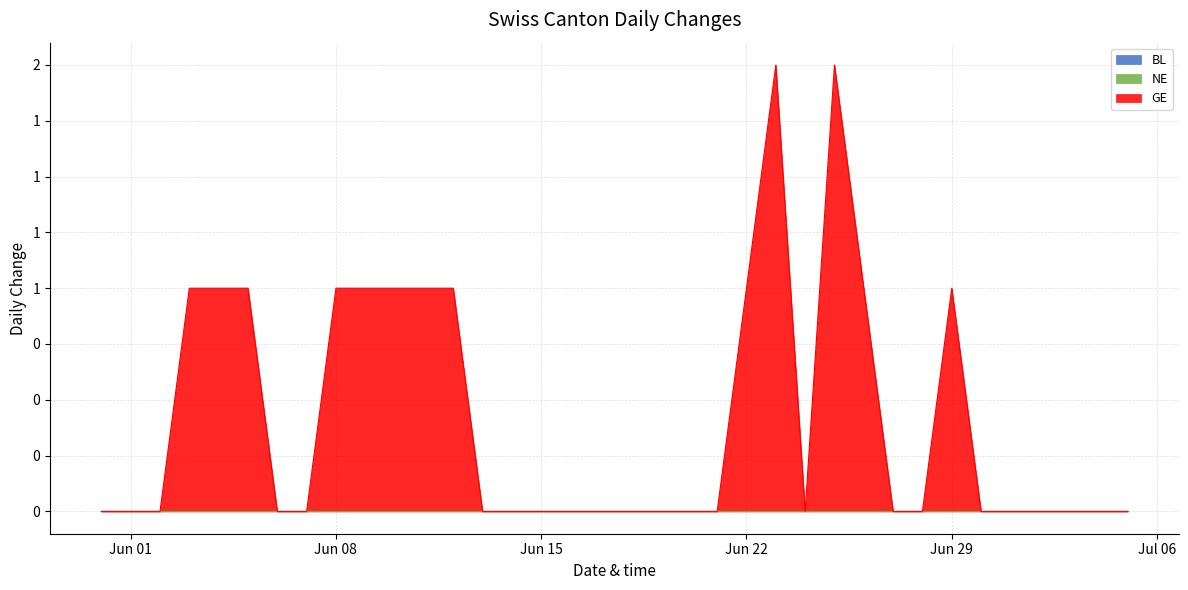

Which series has the largest range (max minus min)?

GE